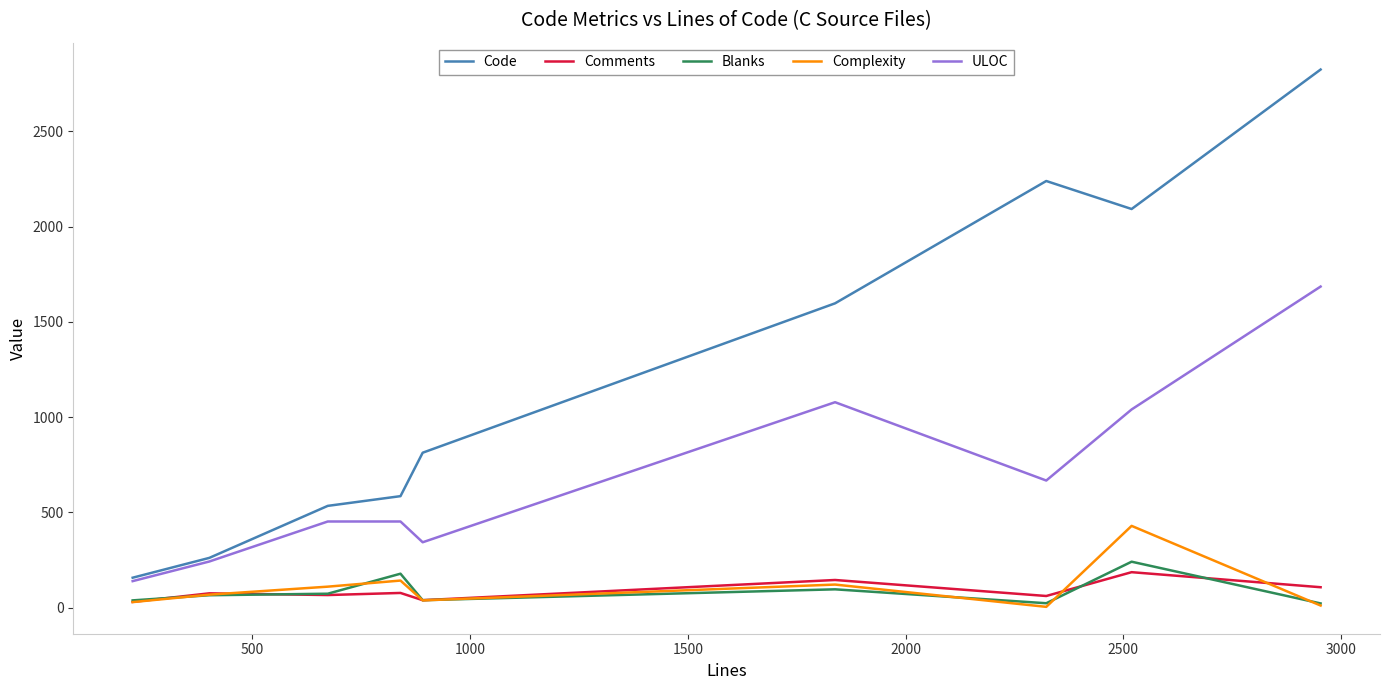

Which series has the largest range (max minus min)?

Code